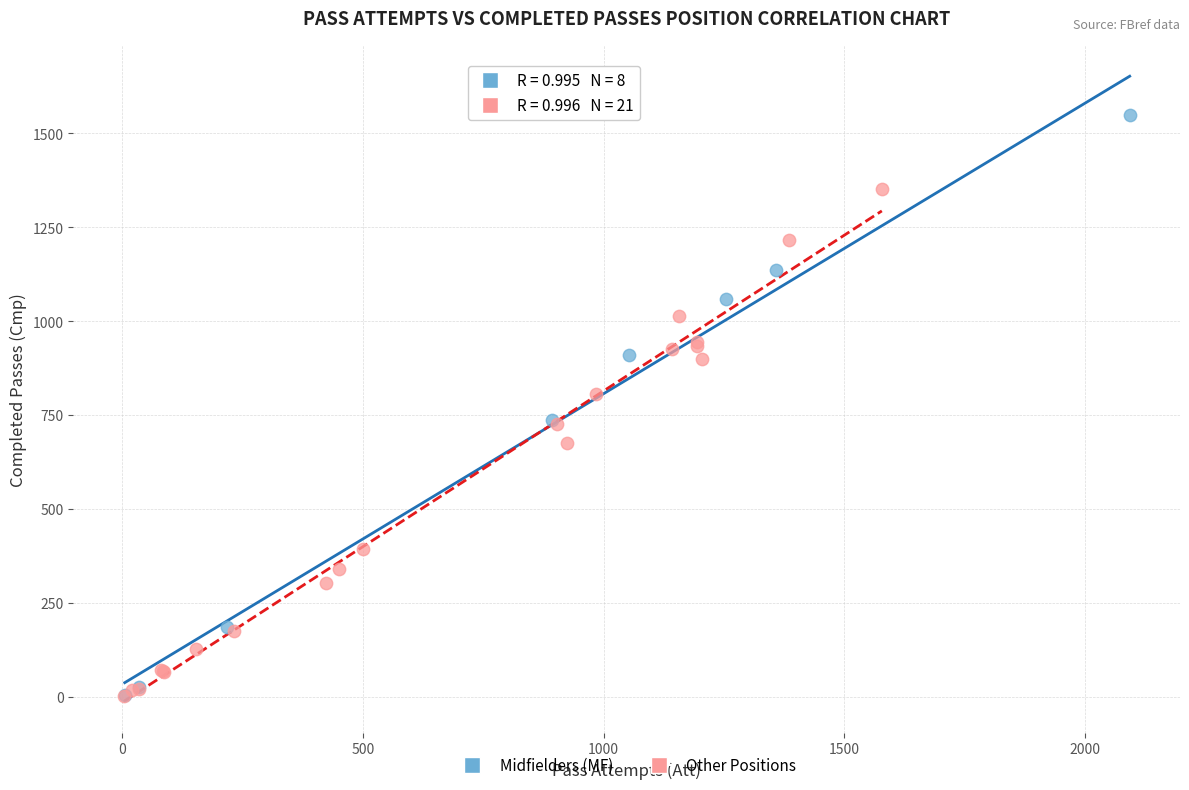

Which series contains the highest Y value?

Midfielders (MF)